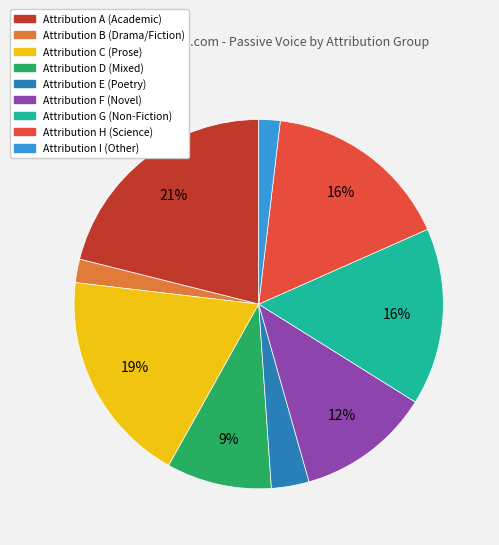

Is there any slice that represents more than half of the pie?

No